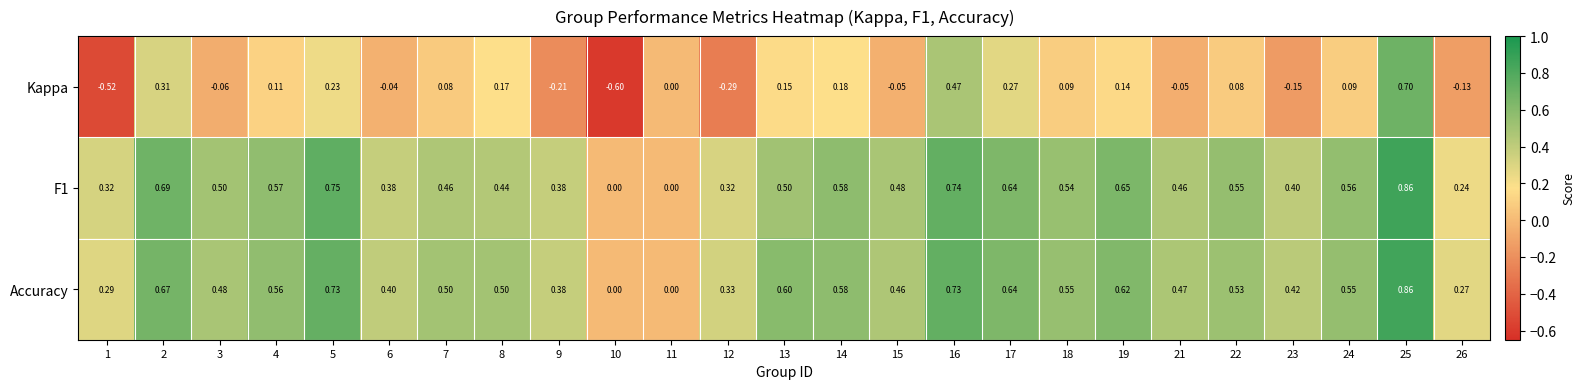

Which series has the largest total across all categories?

Accuracy